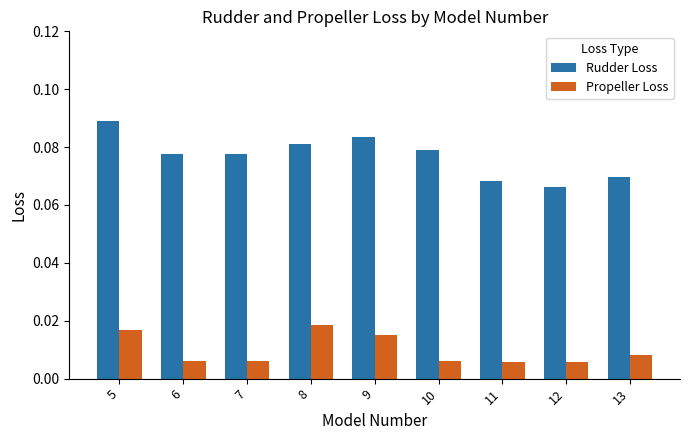

What are all the series names shown in the legend?

Rudder Loss, Propeller Loss